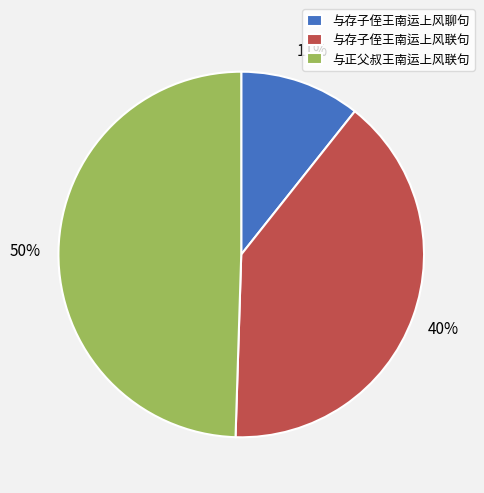

How many segments does this pie chart have?

3